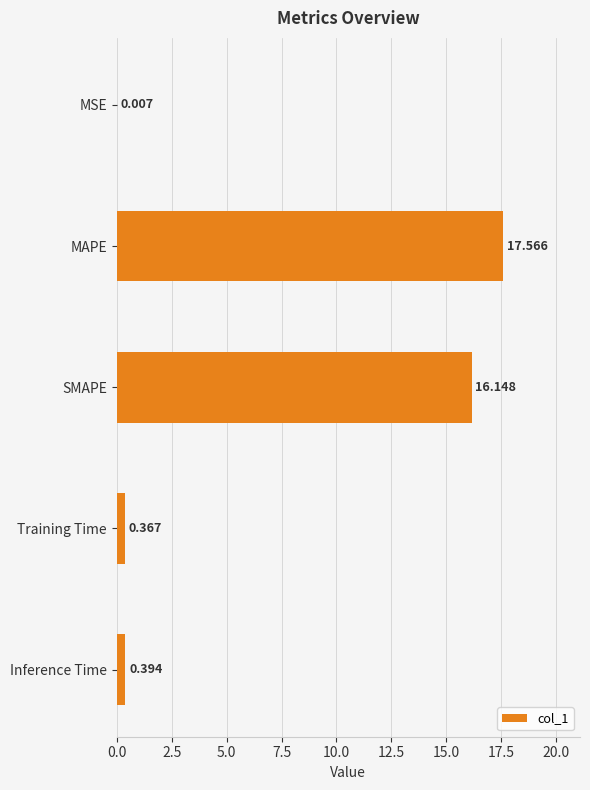

Between MSE and Training Time, which is larger?

Training Time